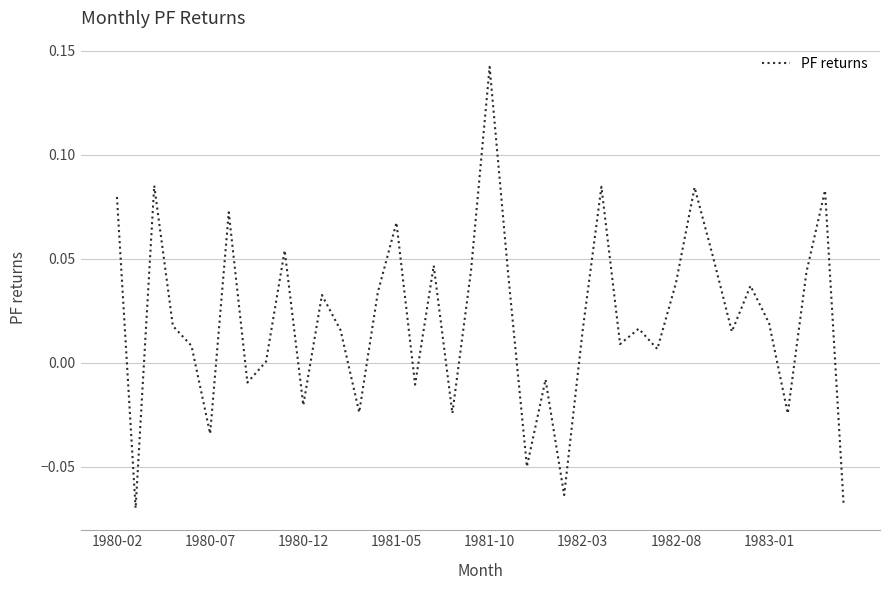

How many lines are shown in the chart?

1